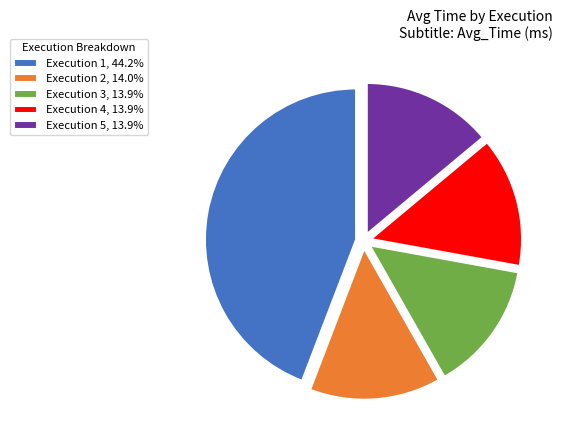

Is there any slice that represents more than half of the pie?

No